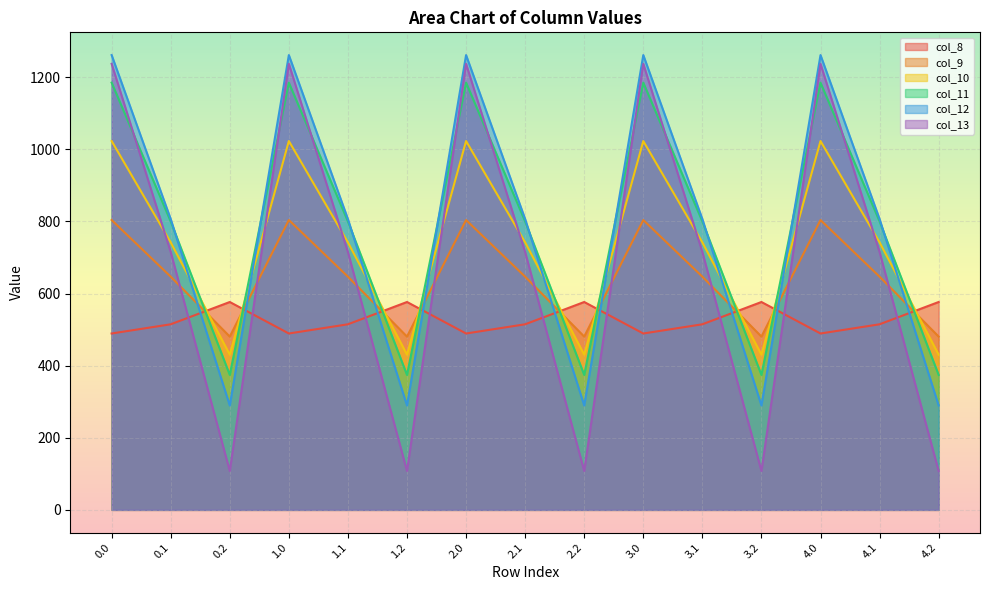

In col_8, how many points are higher than both neighbors (excluding endpoints)?

4